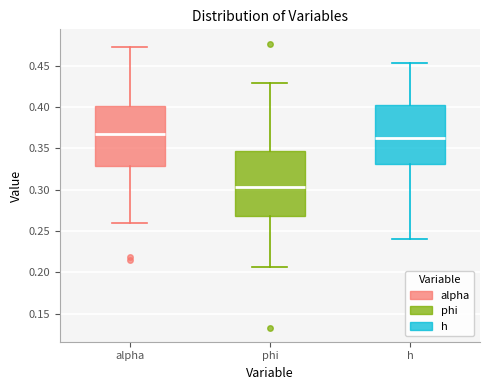

Which box has the lowest median line?

phi